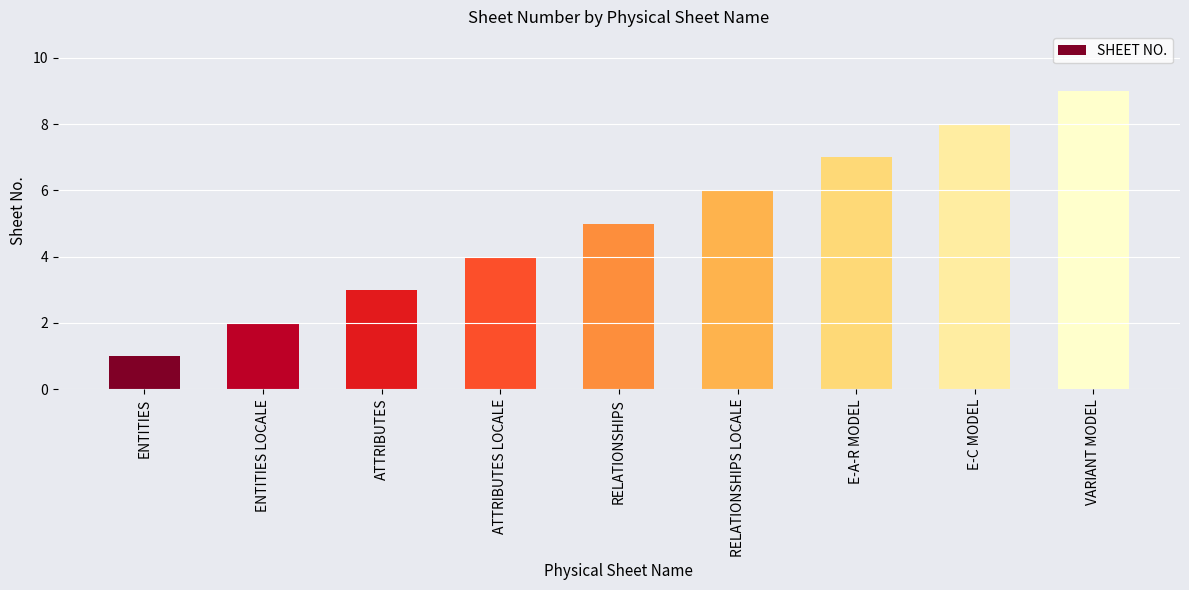

Reading right to left, extract all data points from this chart.

9	8	7	6	5	4	3	2	1